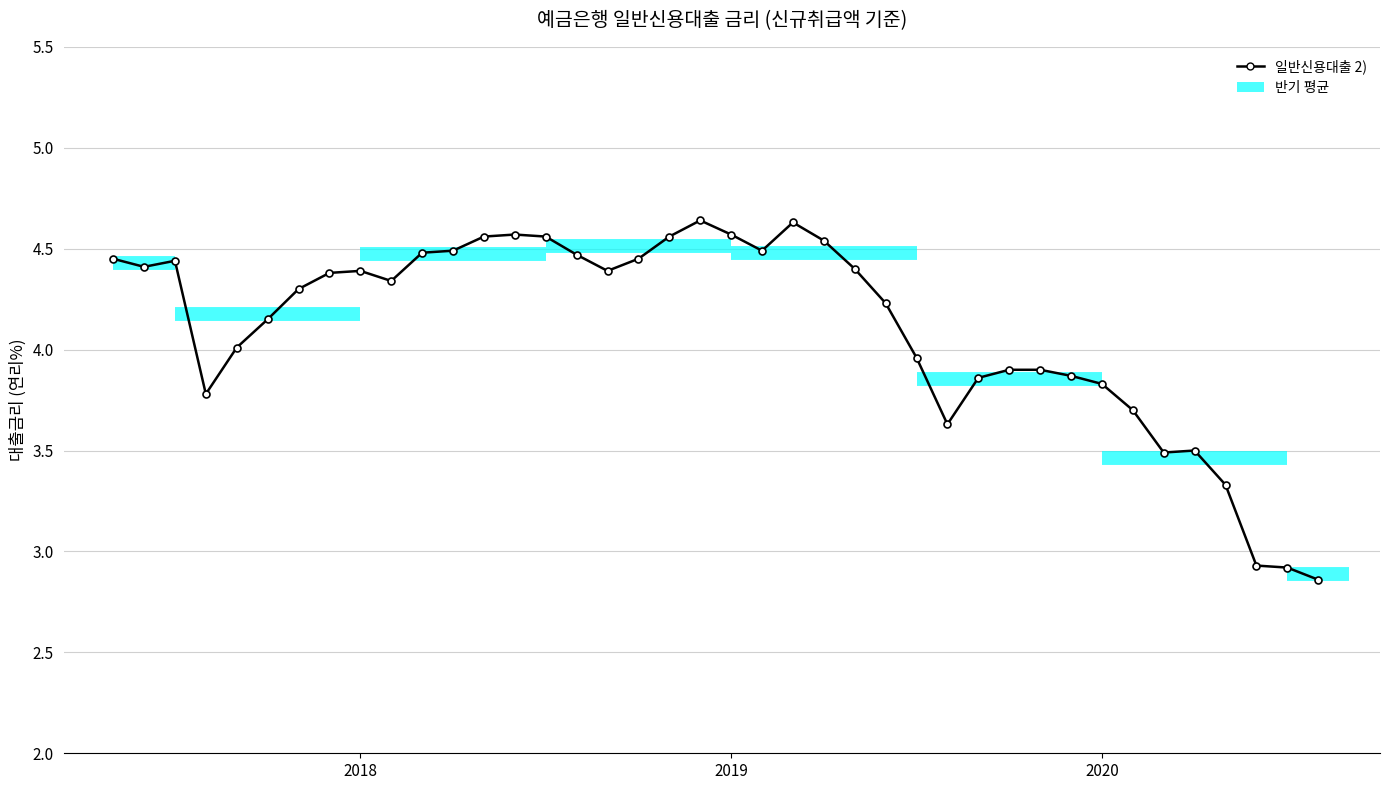

What is the value of the 34th point from the left?

3.7